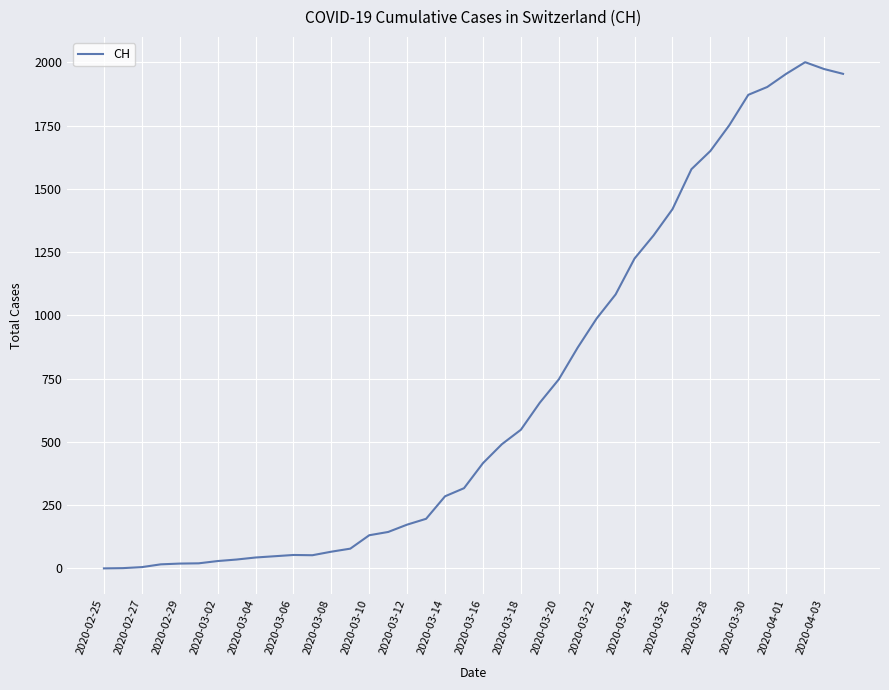

How many distinct data groups are displayed?

1